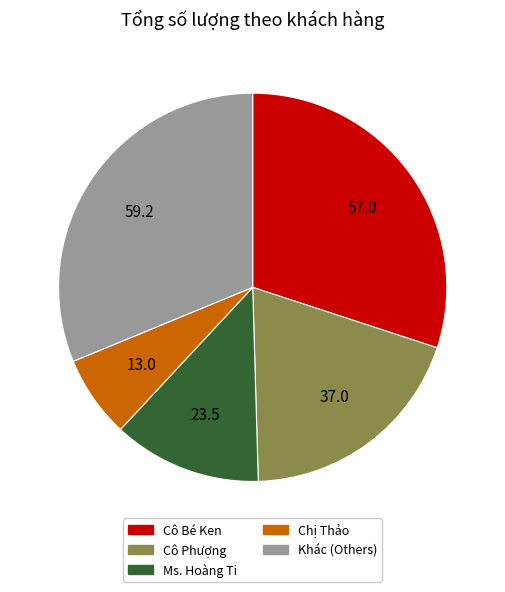

Is there any slice that represents more than half of the pie?

No